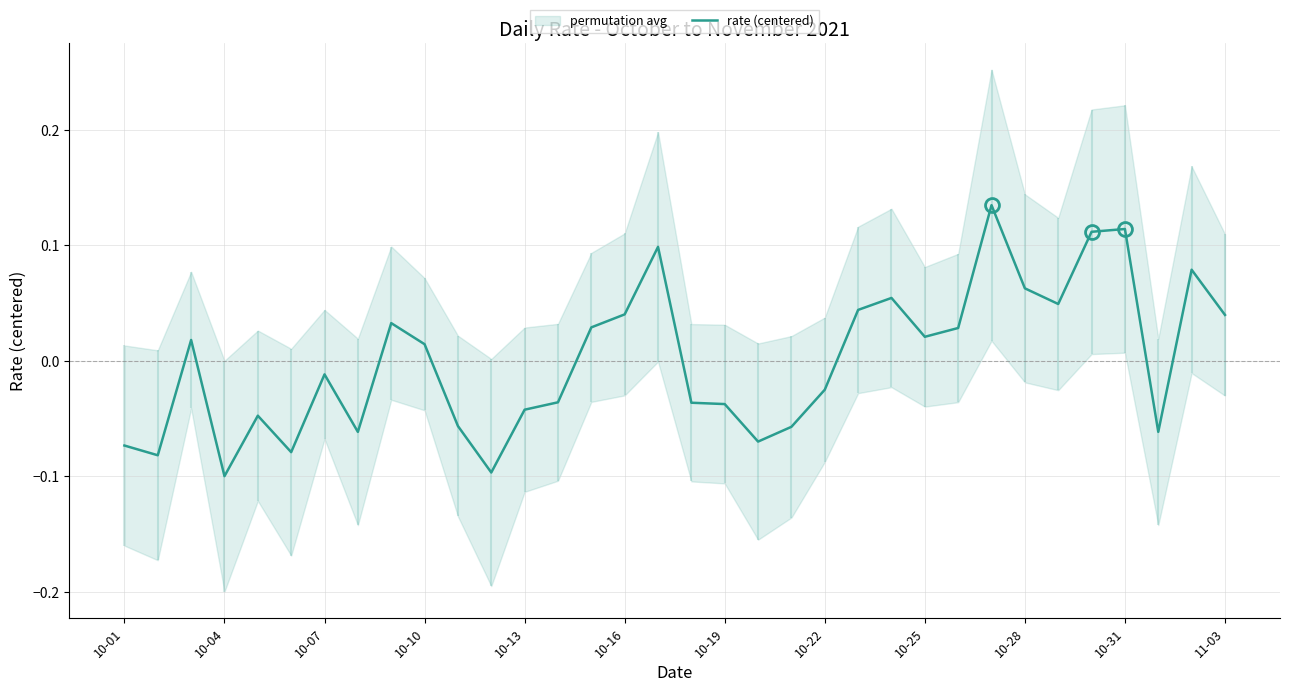

The value at 25 is 0.0. True or false?

True